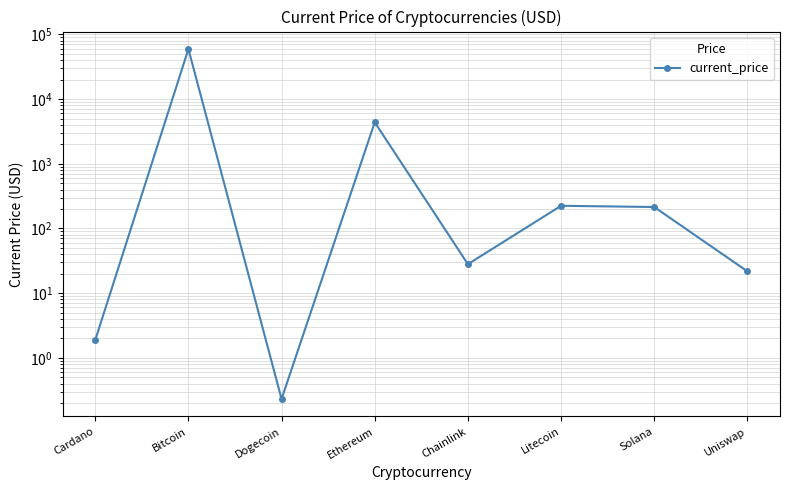

Approximately how many times larger is the value at Dogecoin compared to Cardano?

0.1